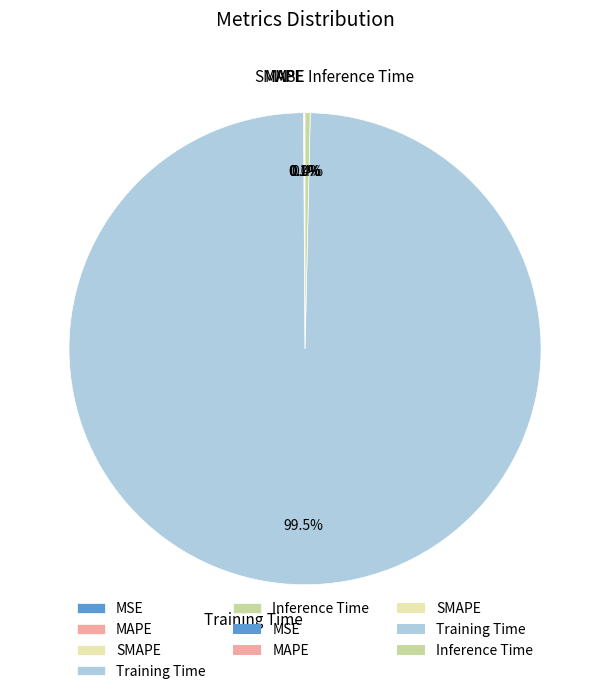

What percentage is NOT represented by Inference Time?

99.6%